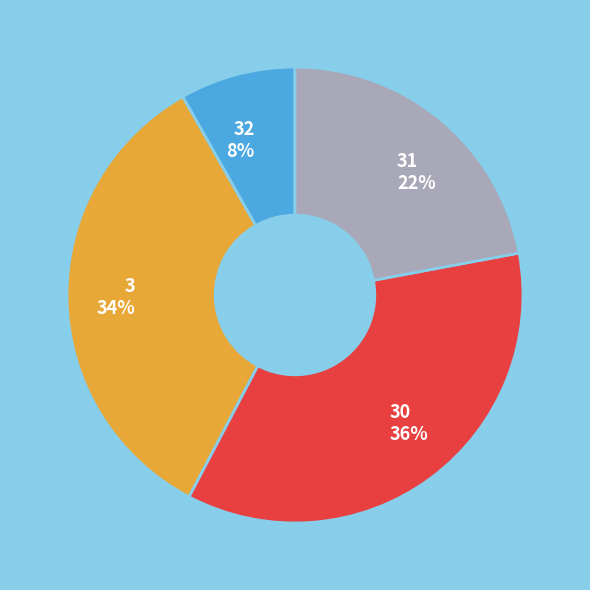

Combined, do 3 34% and 30 36% account for over 50%?

Yes